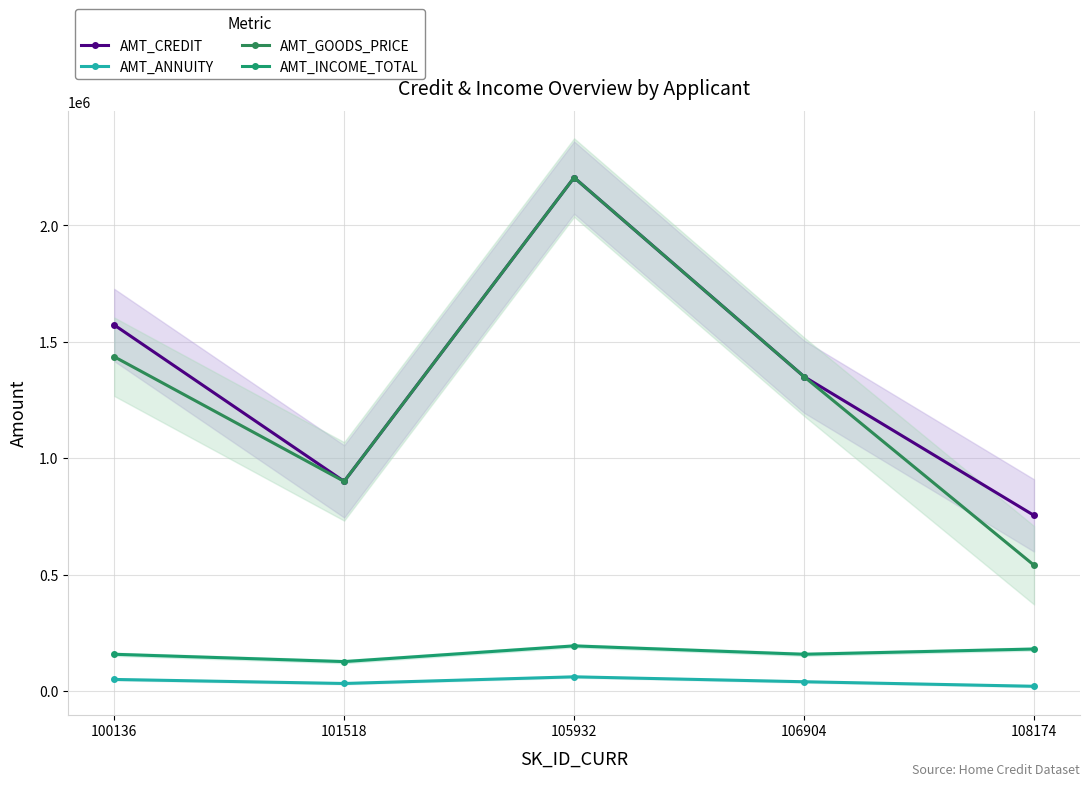

The value of AMT_ANNUITY at 100136 is 49356.0. True or false?

True